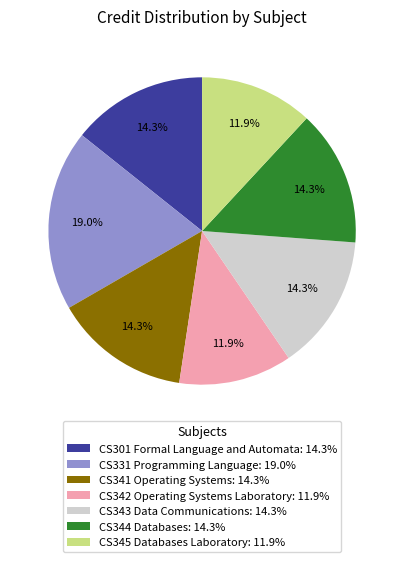

What portion of the pie excludes CS345 Databases Laboratory?

88.1%